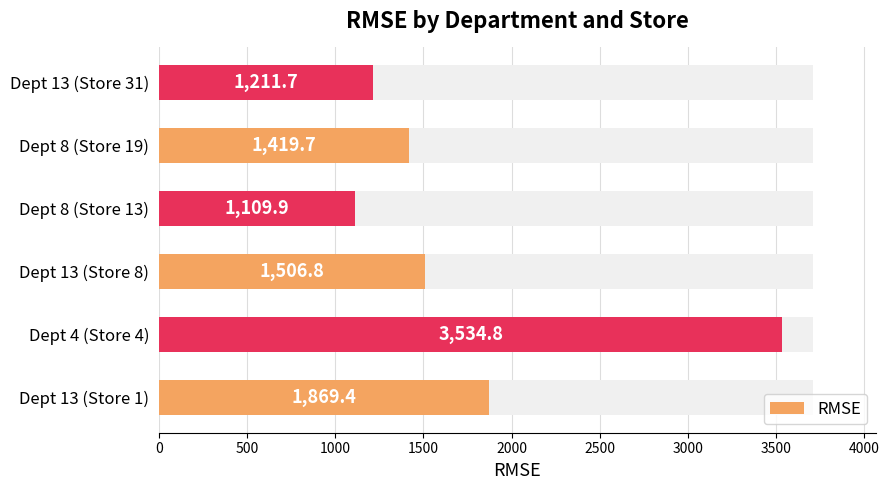

What is the greatest value displayed?

3534.8